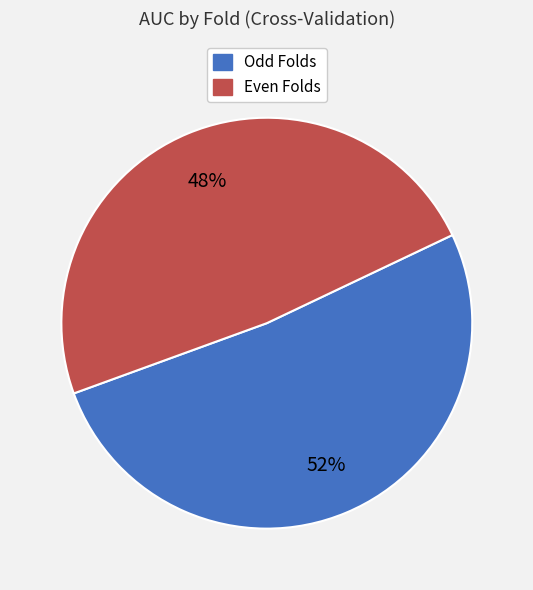

To the nearest percent, what is the average slice percentage?

50%